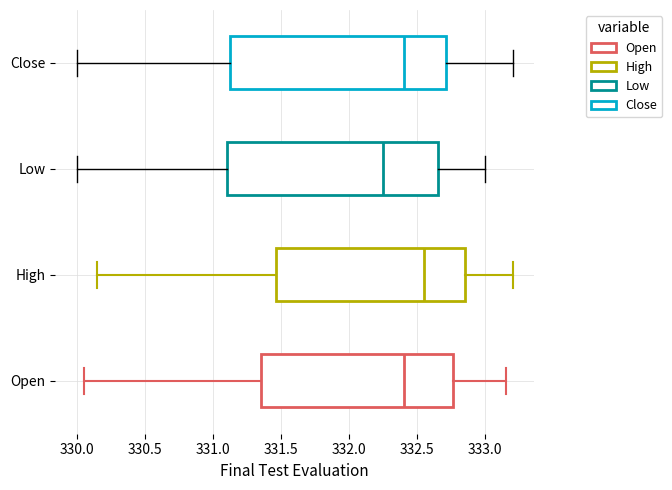

Where does the left whisker of the box for Close end on the x-axis? The values are not printed on the chart, so give them approximately, as read against the axis.

330.00